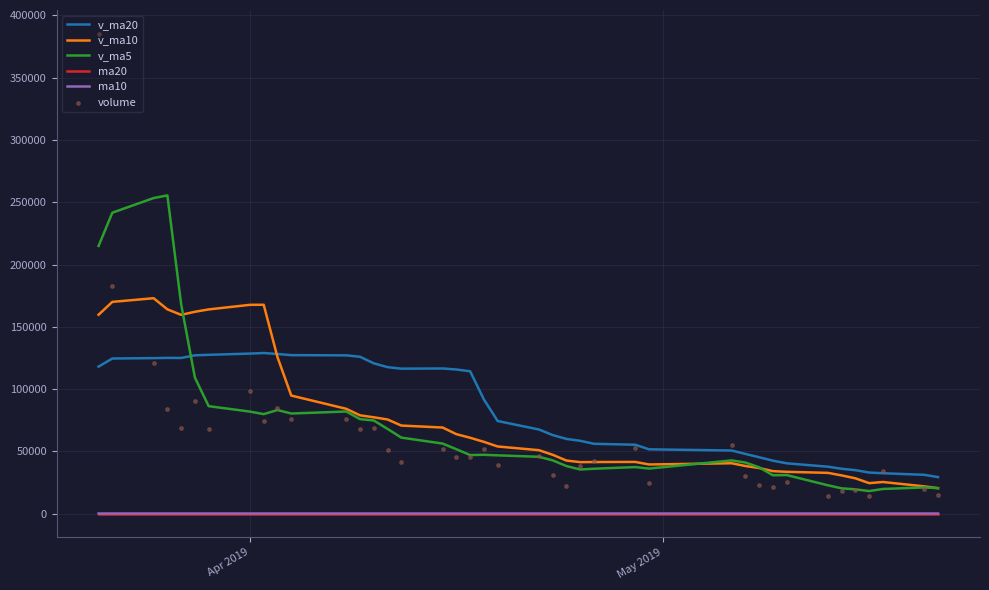

Which series reaches the minimum Y coordinate?

ma10